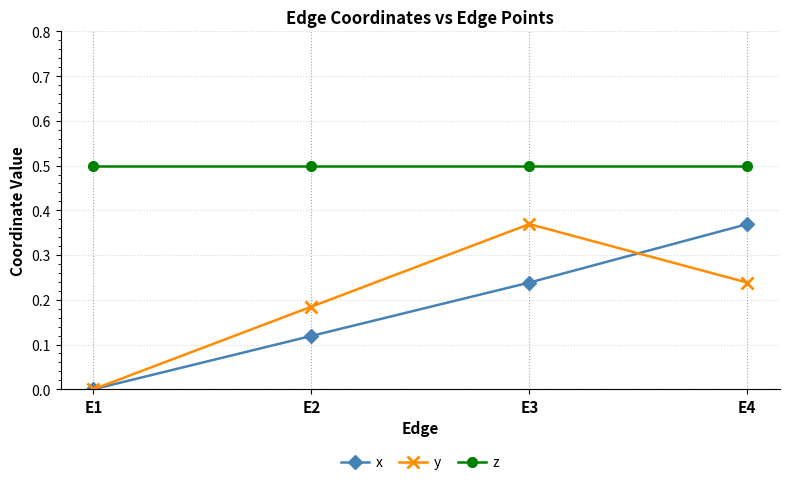

What is the value of the z point at the 3rd from the left?

0.5